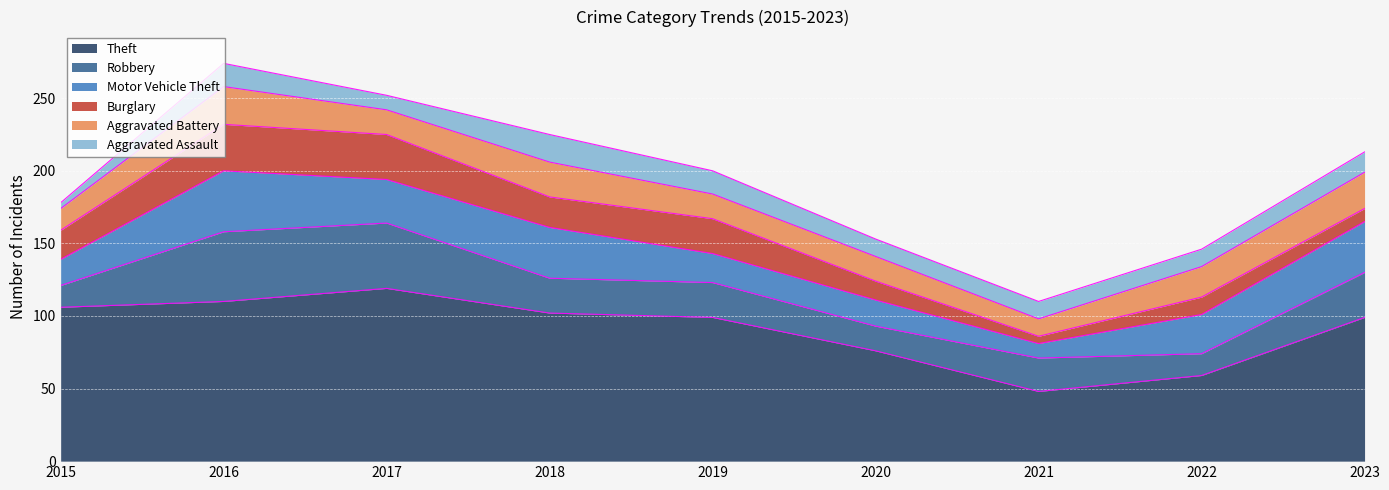

The value of Motor Vehicle Theft at 2017 is 46. True or false?

False